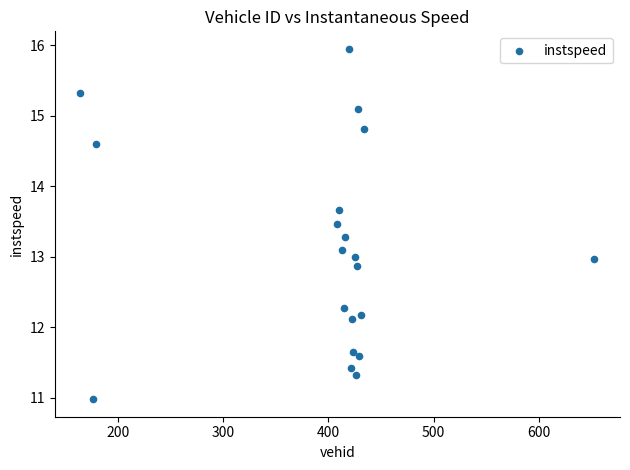

What is the range of Y values (max minus min)?

5.0